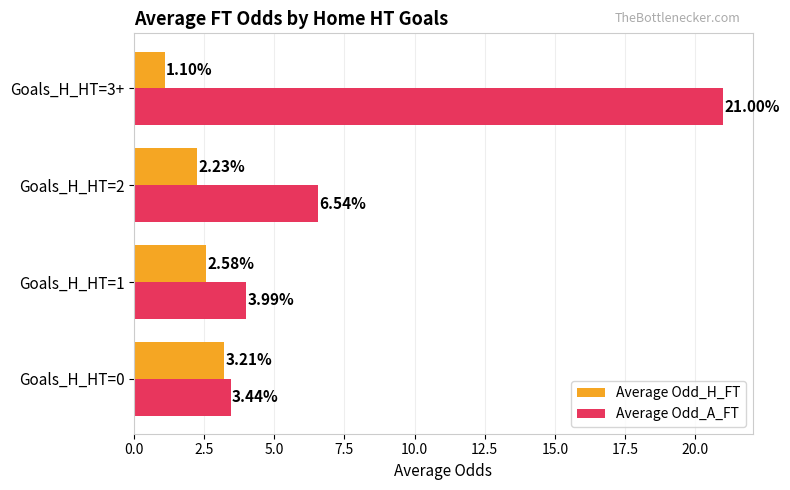

Rank the series by their maximum value, from highest to lowest.

Average Odd_A_FT, Average Odd_H_FT